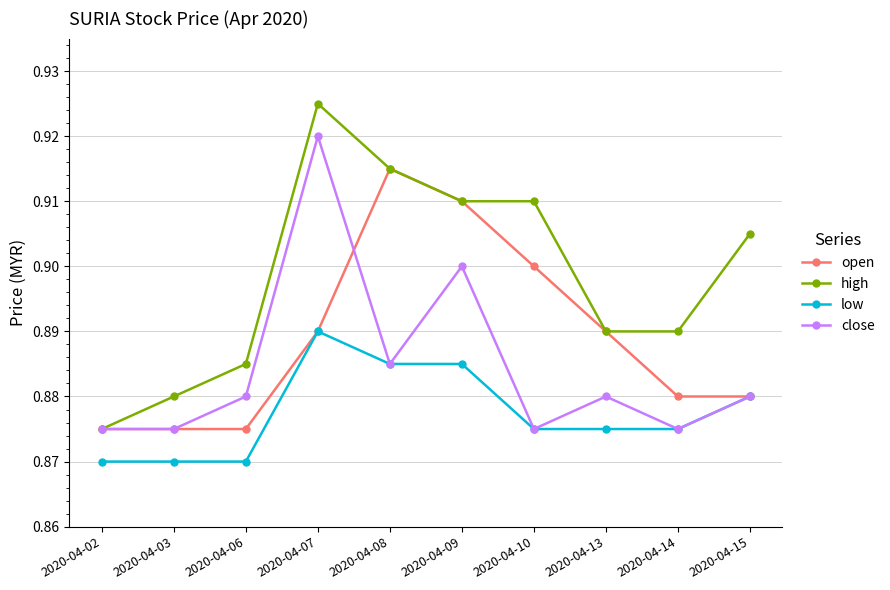

The value of low at 2020-04-15 is 1.3. True or false?

False